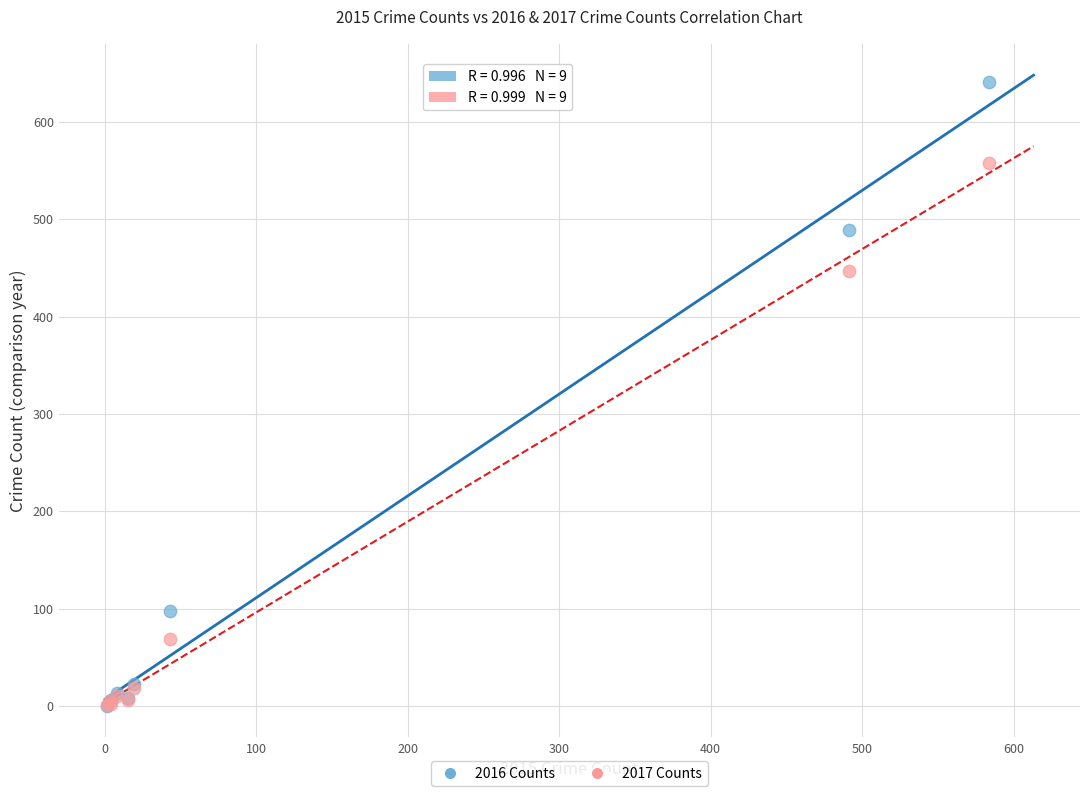

Across all series, what Y value is closest to 320?

447